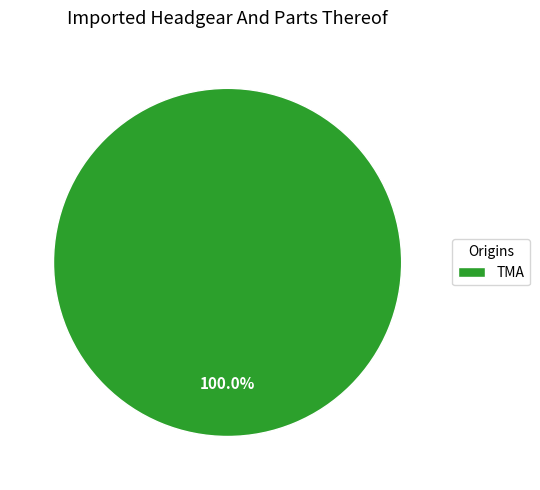

Rank the categories by value from lowest to highest.

TMA